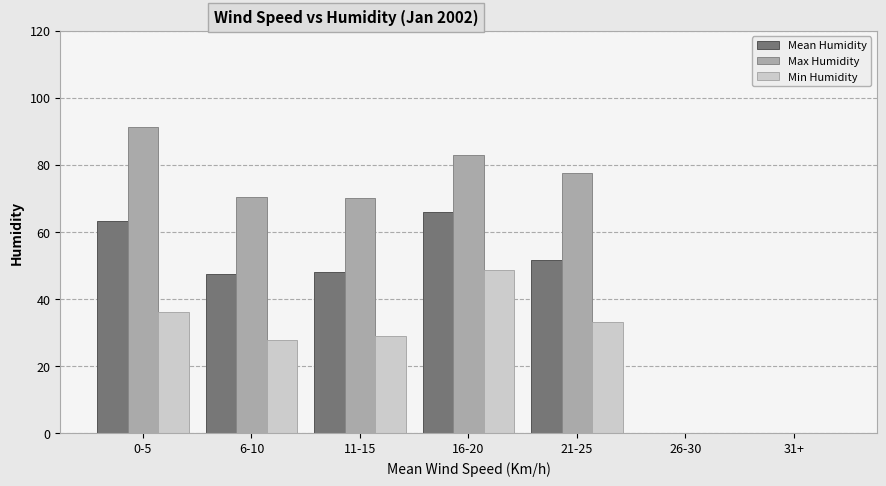

Which series changed the most between 21-25 and 31+?

Max Humidity